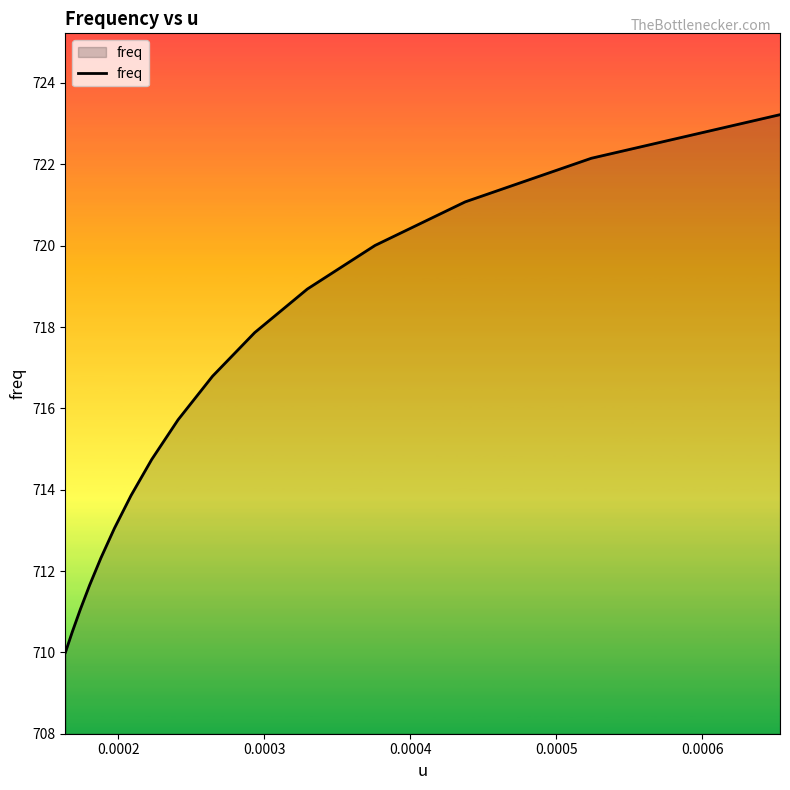

What is the maximum value shown in the chart?

723.2